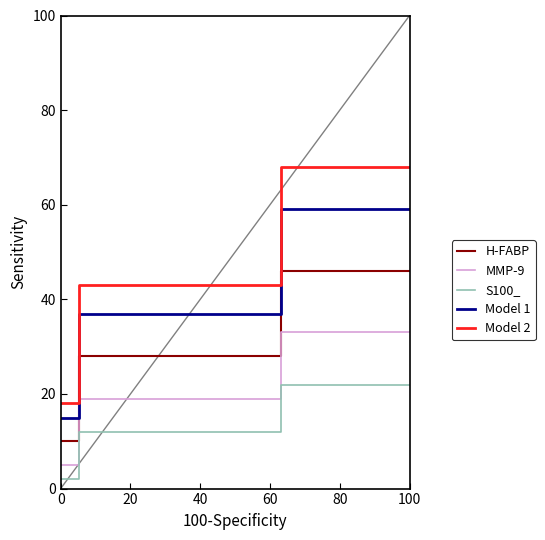

What is the minimum value for Model 2?

18